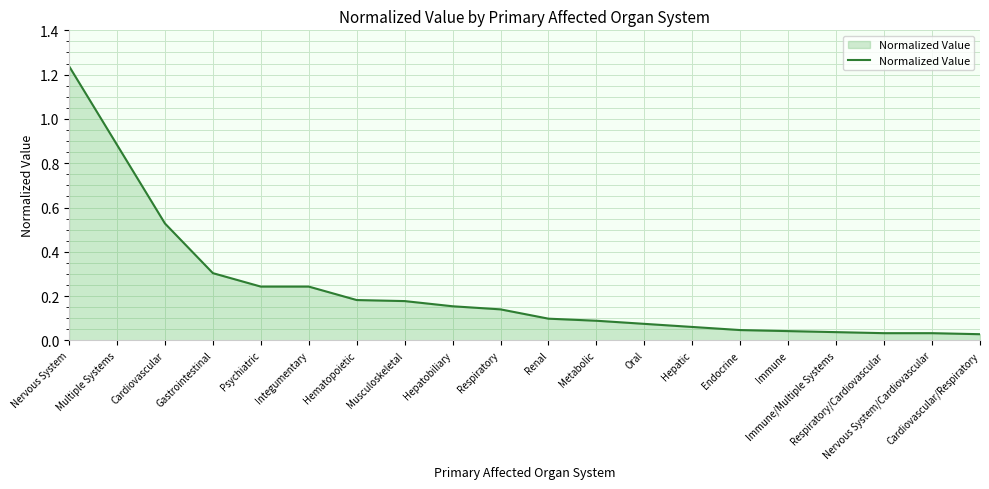

How many lines are shown in the chart?

1